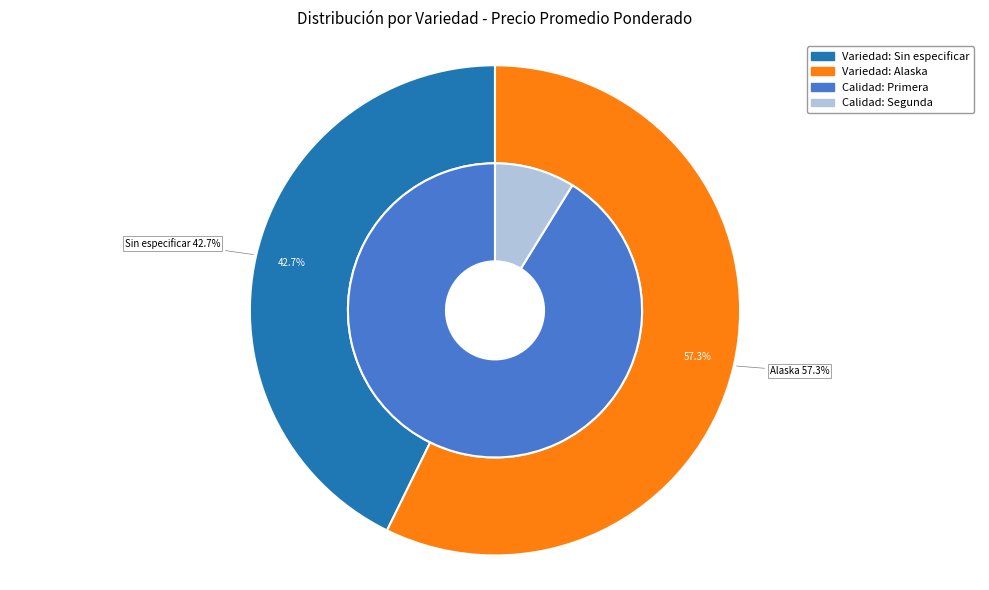

Combined, do Sin especificar and Sin especificar account for over 50%?

No